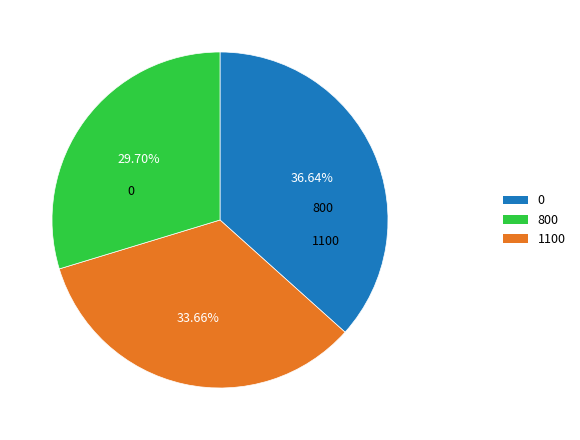

Does any single category account for the majority?

No